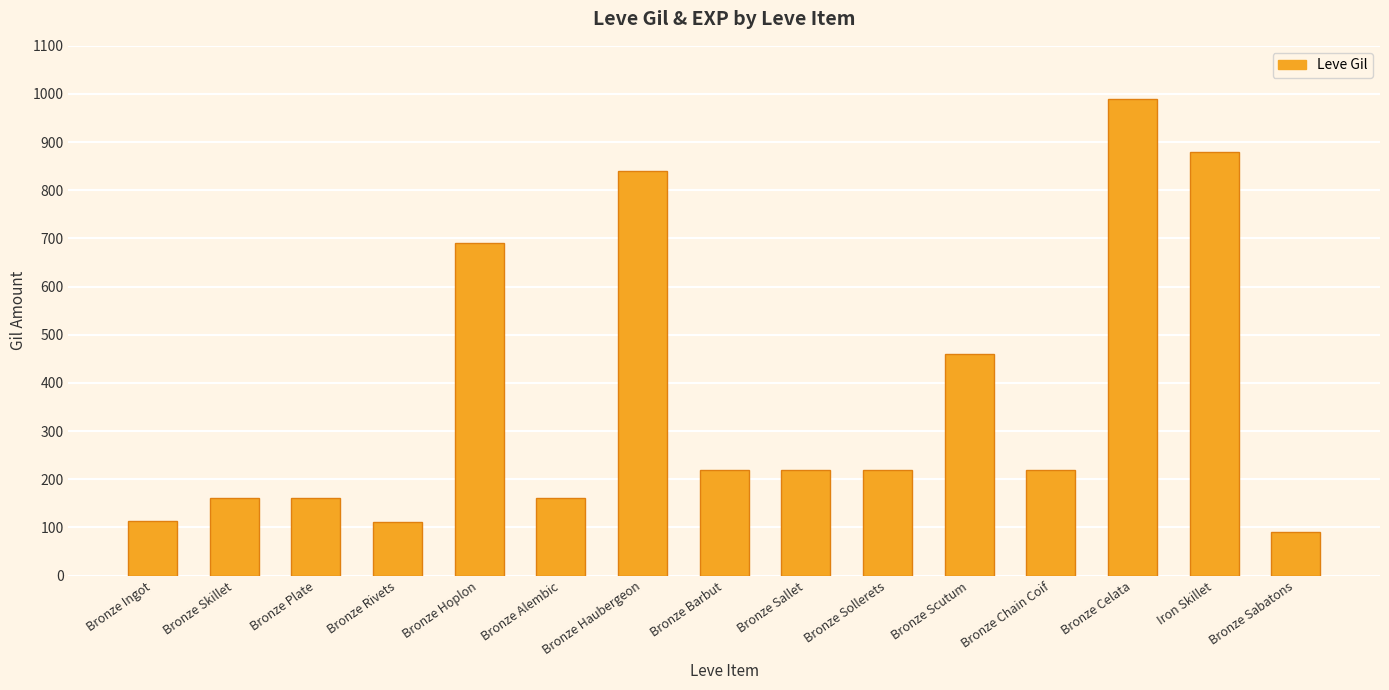

What is the maximum value shown in the chart?

990